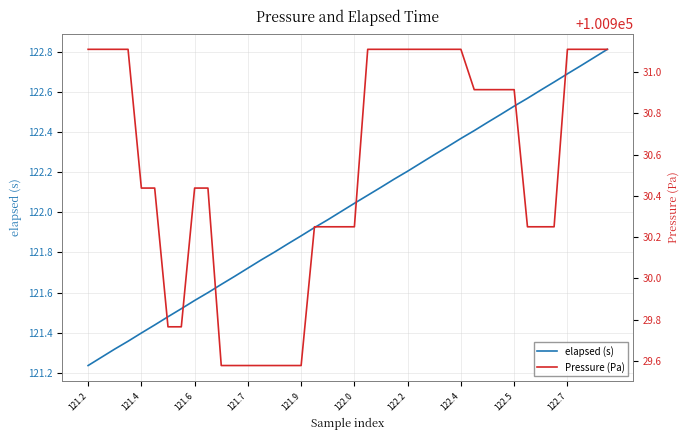

The elapsed (s) series shows 121.9 at 121.9. True or false?

True